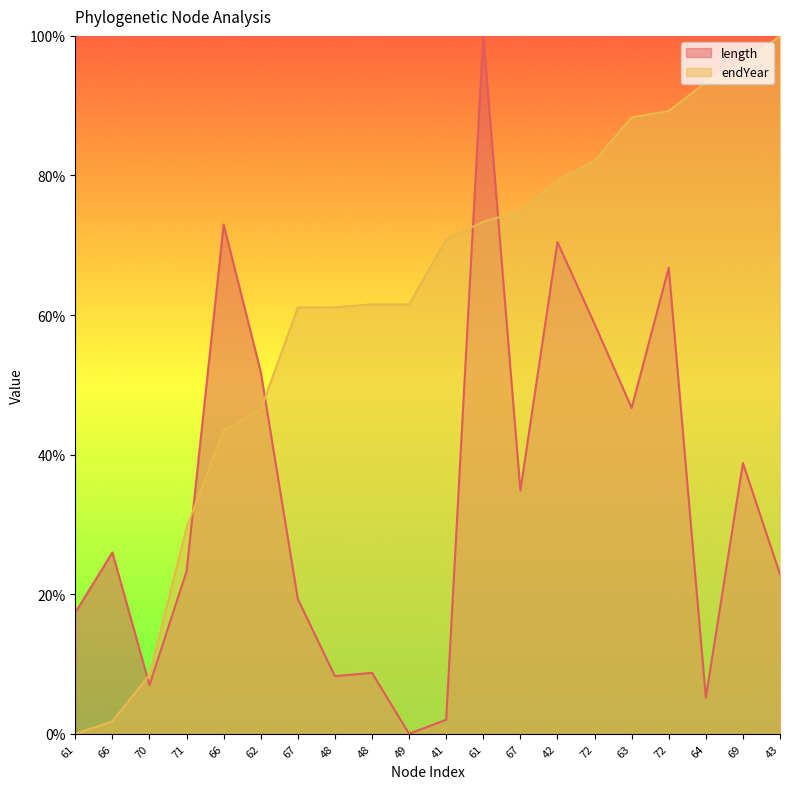

Does the chart have visible grid lines?

No